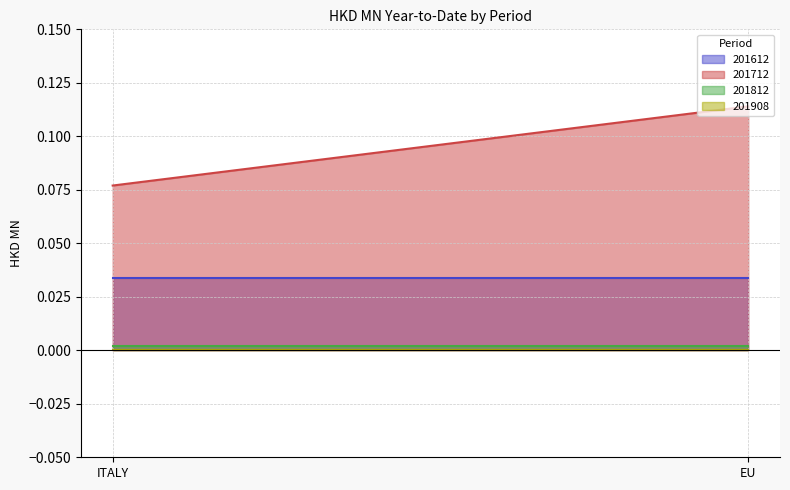

Where is 201612 nearest to the value 0?

ITALY